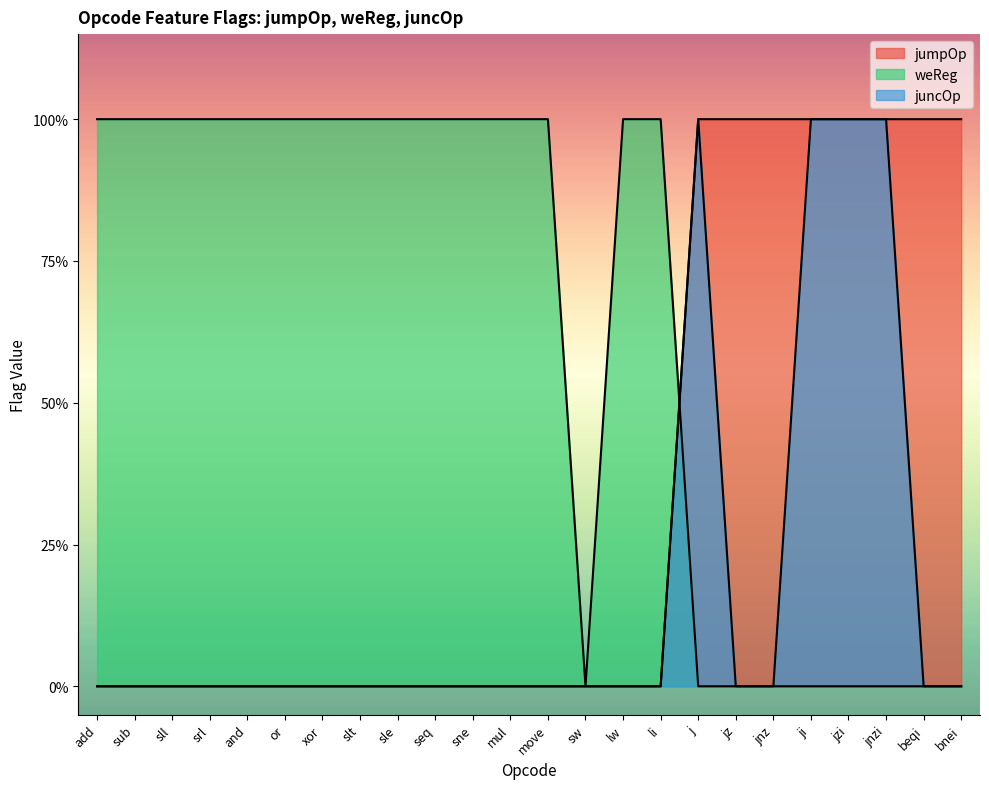

List the series in order of their overall mean, lowest first.

juncOp, jumpOp, weReg